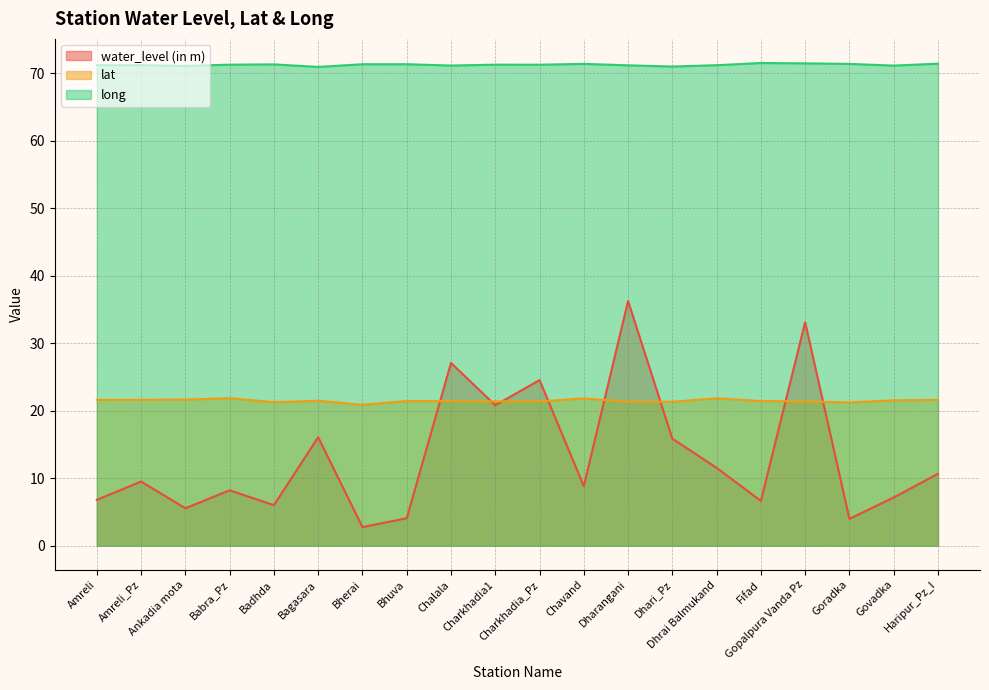

Reading left to right, list all the values displayed in this chart.

water_level (in m): Amreli=6.8	Amreli_Pz=9.5	Ankadia mota=5.5	Babra_Pz=8.2	Badhda=6.0	Bagasara=16.1	Bherai=2.8	Bhuva=4.1	Chalala=27.1	Charkhadia1=20.8	Charkhadia_Pz=24.5	Chavand=8.8	Dharangani=36.3	Dhari_Pz=15.9	Dhrai Balmukand=11.5	Fifad=6.6	Gopalpura Vanda Pz=33.1	Goradka=4.0	Govadka=7.1	Haripur_Pz_I=10.6
lat: Amreli=21.6	Amreli_Pz=21.6	Ankadia mota=21.6	Babra_Pz=21.8	Badhda=21.3	Bagasara=21.5	Bherai=20.9	Bhuva=21.4	Chalala=21.4	Charkhadia1=21.4	Charkhadia_Pz=21.4	Chavand=21.8	Dharangani=21.3	Dhari_Pz=21.3	Dhrai Balmukand=21.8	Fifad=21.4	Gopalpura Vanda Pz=21.4	Goradka=21.2	Govadka=21.5	Haripur_Pz_I=21.6
long: Amreli=71.2	Amreli_Pz=71.2	Ankadia mota=71.1	Babra_Pz=71.3	Badhda=71.3	Bagasara=71.0	Bherai=71.4	Bhuva=71.4	Chalala=71.2	Charkhadia1=71.3	Charkhadia_Pz=71.3	Chavand=71.4	Dharangani=71.2	Dhari_Pz=71.0	Dhrai Balmukand=71.2	Fifad=71.5	Gopalpura Vanda Pz=71.5	Goradka=71.4	Govadka=71.2	Haripur_Pz_I=71.4